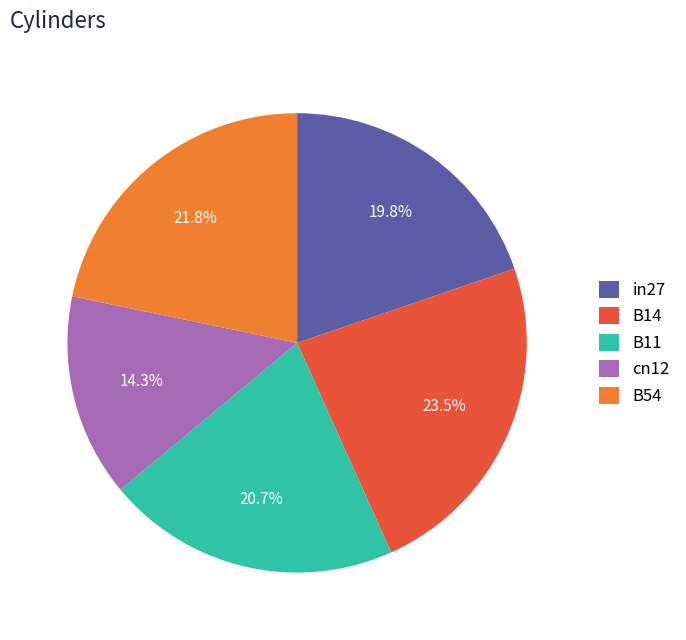

To the nearest percent, what is the difference between the largest and smallest slice percentages?

9%